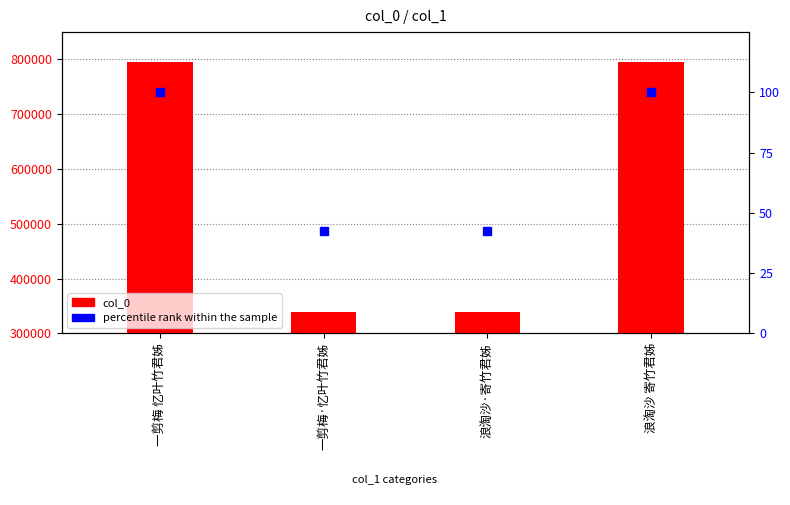

Rank the categories by col_0 value from lowest to highest.

一剪梅·忆叶竹君姊, 浪淘沙·寄竹君姊, 一剪梅 忆叶竹君姊, 浪淘沙 寄竹君姊